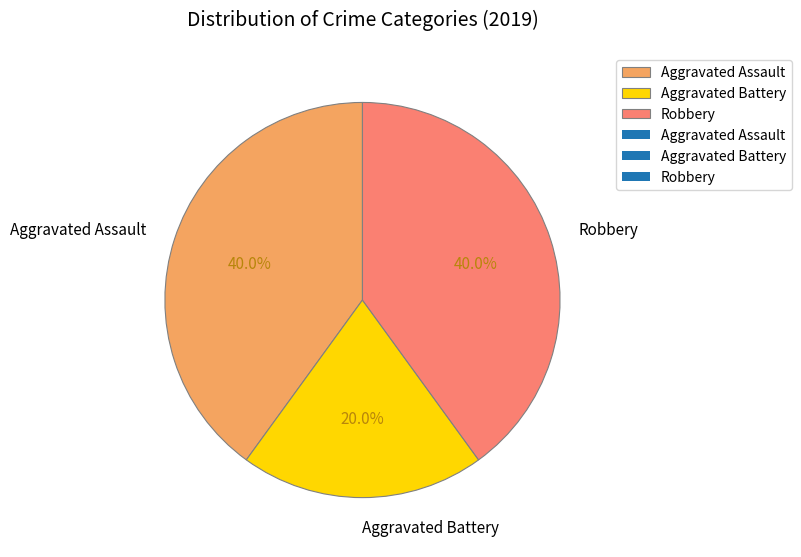

What is the ratio of the value at Aggravated Battery to the value at Aggravated Assault?

0.5